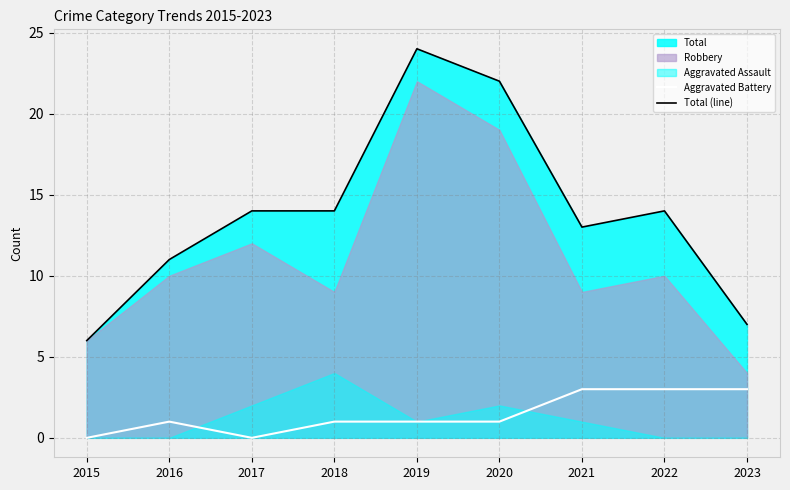

Which category has the lowest value in the Total (line) series?

2015